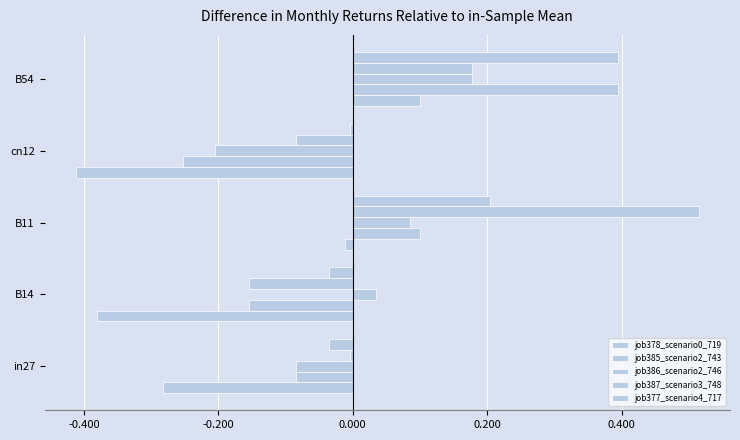

How many values in job385_scenario2_743 are below zero?

3